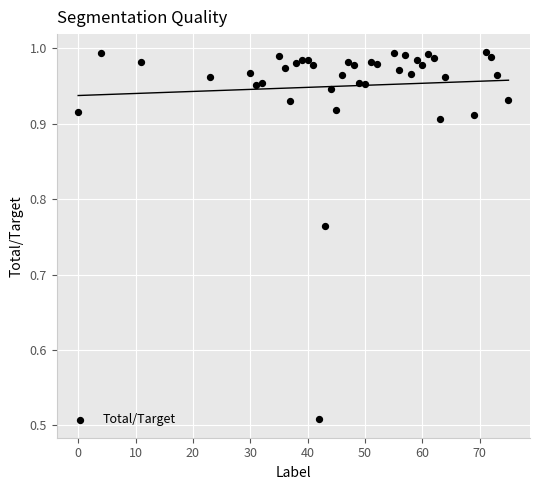

What is the range of X values (max minus min)?

75.0